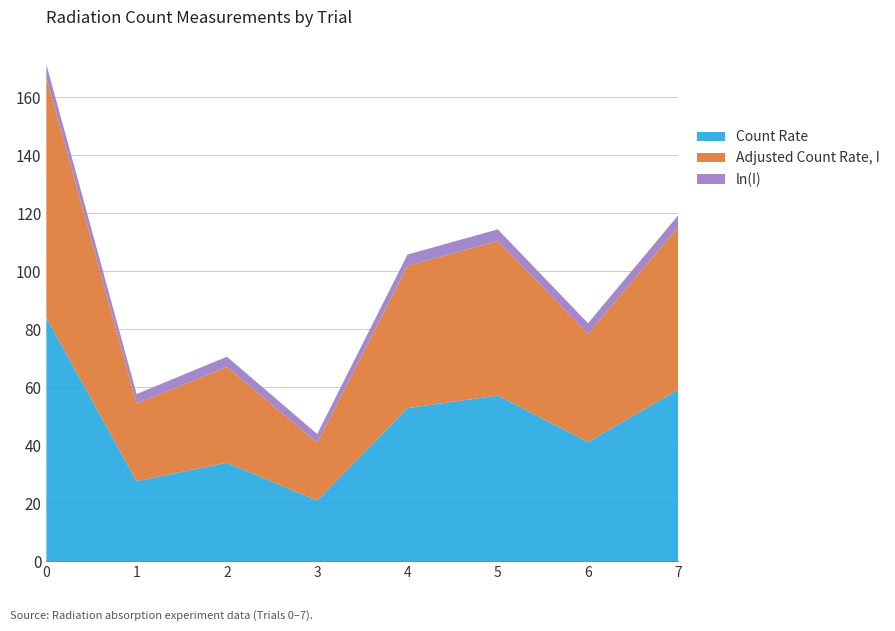

True or false: Count Rate has a value of 52.8 at 4.

True